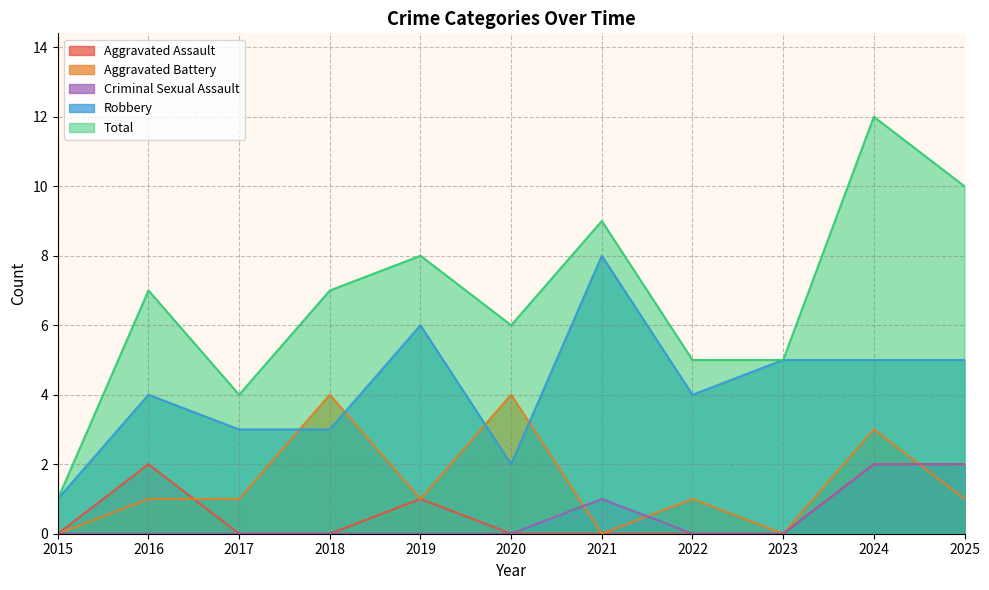

Where is Total nearest to the value 6?

2020